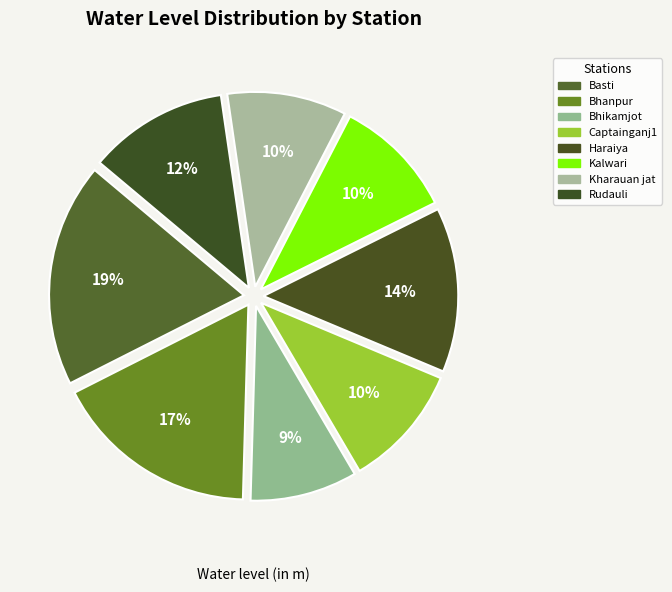

Count the number of slices in the pie.

8